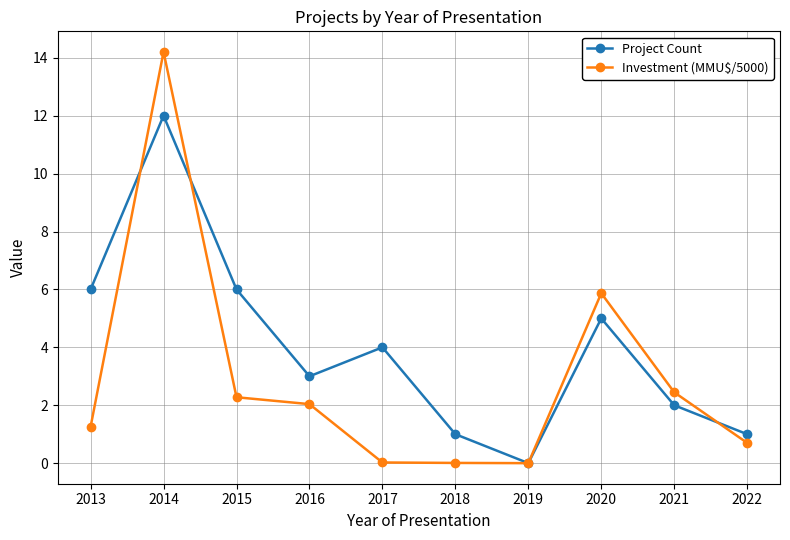

Does the chart display data point markers on the line(s)?

Yes